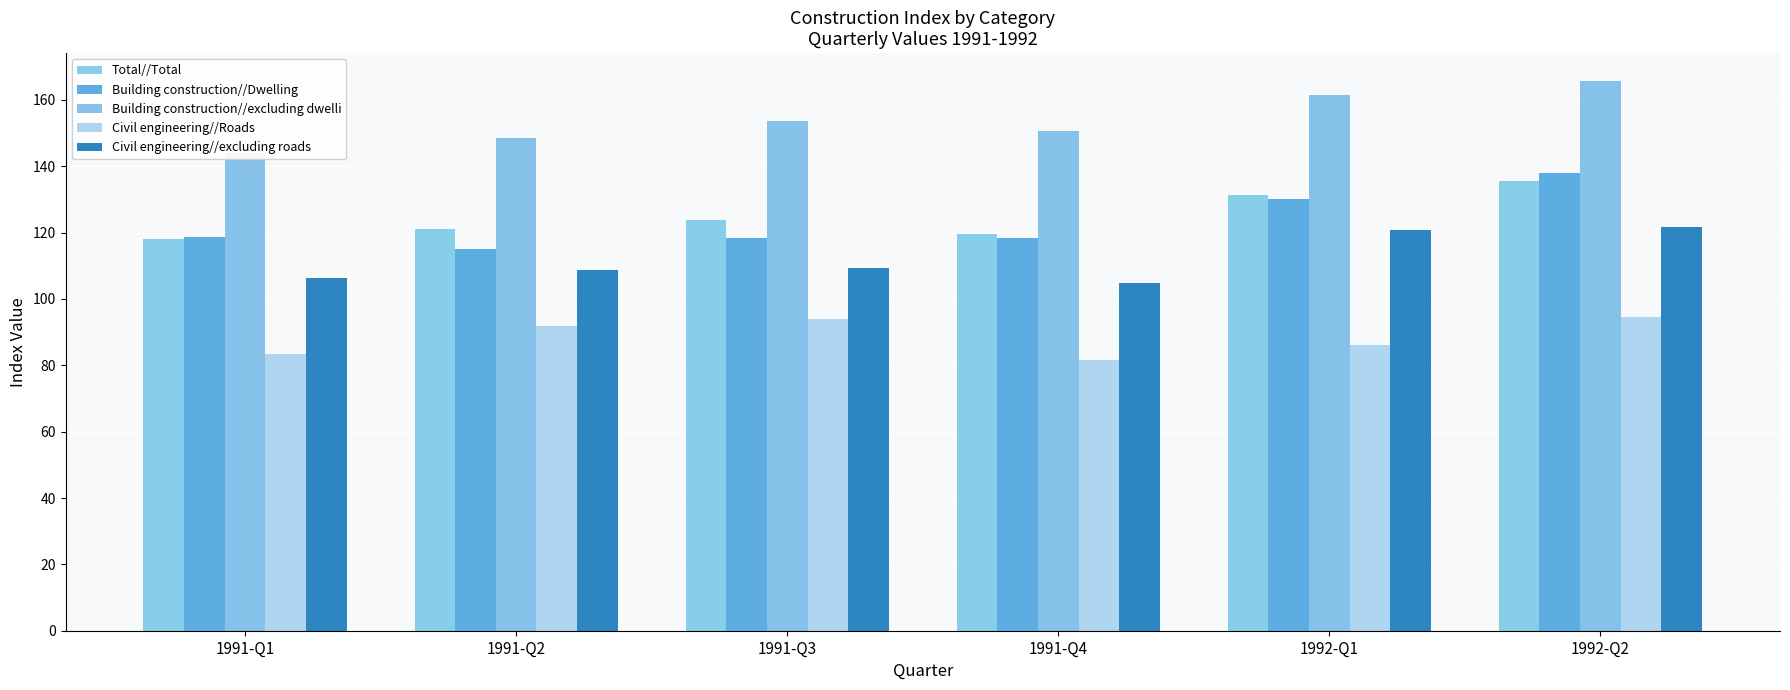

Reading left to right, transcribe all the data shown in this chart.

Total//Total: 118.0	121.1	123.9	119.5	131.2	135.7
Building construction//Dwelling: 118.8	115.2	118.3	118.5	130.1	137.9
Building construction//excluding dwelli: 143.9	148.6	153.6	150.5	161.4	165.8
Civil engineering//Roads: 83.4	91.8	94.1	81.7	86.2	94.6
Civil engineering//excluding roads: 106.3	108.6	109.3	104.9	120.8	121.8